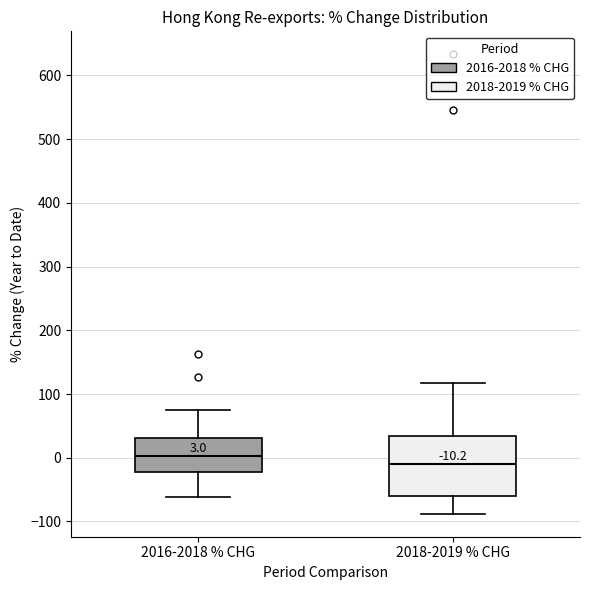

Comparing the boxes themselves (not the whiskers), which one is the tallest?

2018-2019 % CHG